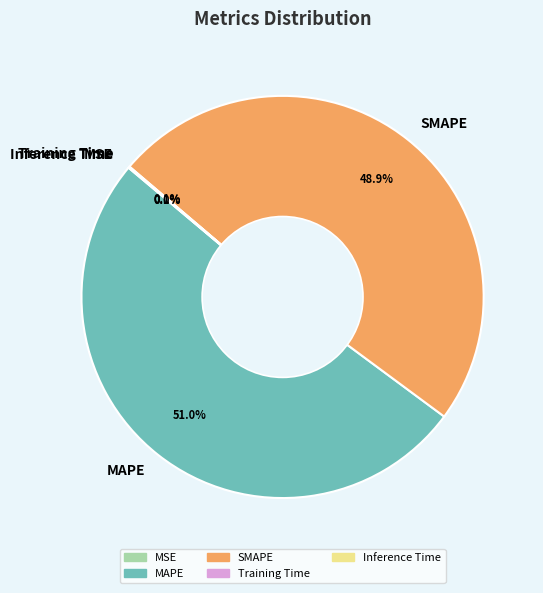

Do SMAPE and MAPE together represent more than half of the pie?

Yes